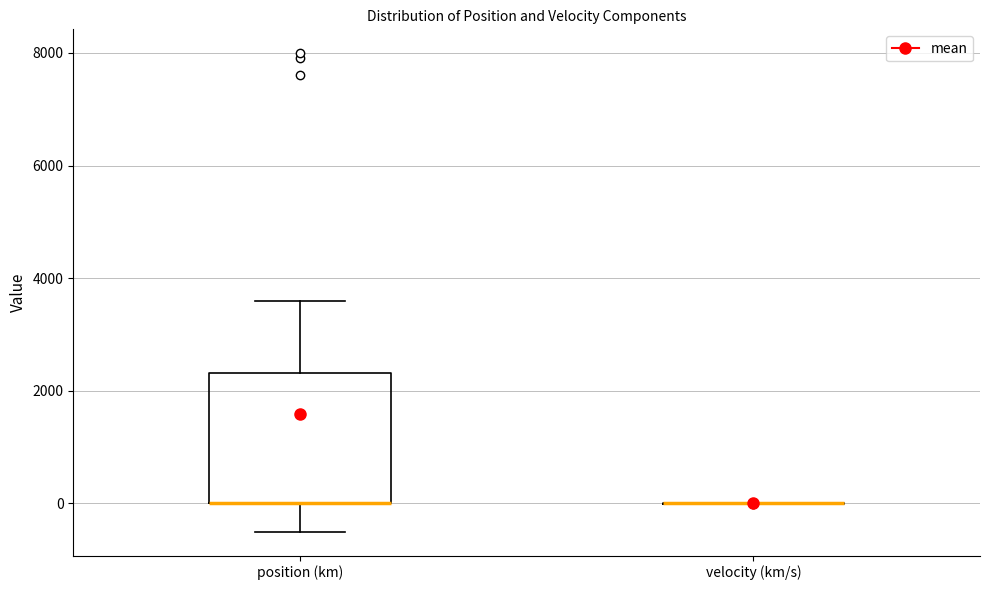

Reading left to right, transcribe this box plot: for each box, give where its median line is, the range the box spans, and where its two whiskers end, as read against the y-axis. The values are not printed on the chart, so give them approximately, as read against the axis.

position (km): median 0 (drawn on the box's lower edge), box 0 to 2400, whiskers -400 to 3600
velocity (km/s): box collapsed to a line at 0, whiskers 0 to 0